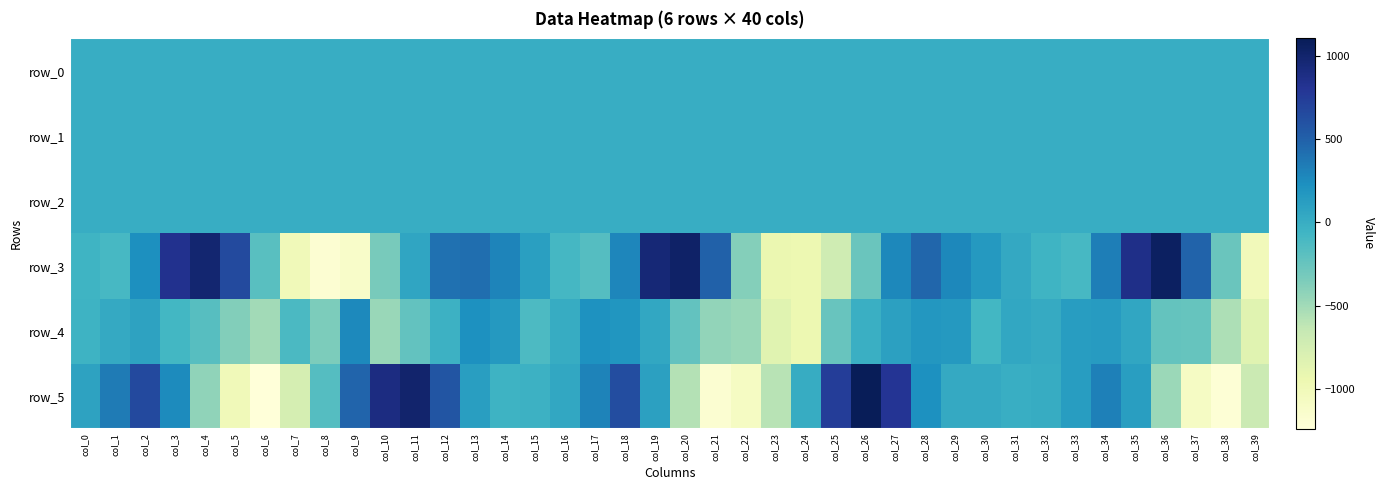

How many values in the row_1 series exceed 0?

6